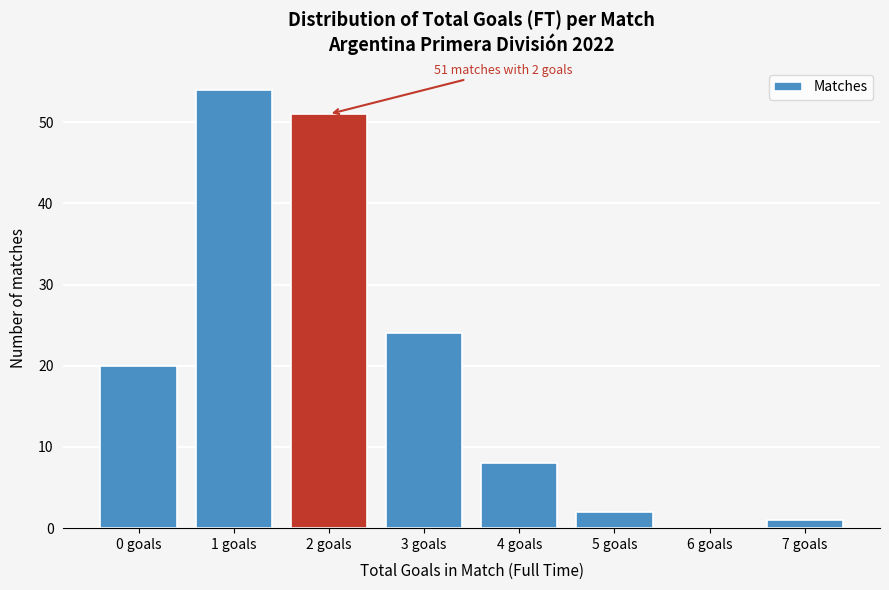

Reading left to right, transcribe all the data shown in this chart.

0 goals=20	1 goals=54	2 goals=51	3 goals=24	4 goals=8	5 goals=2	6 goals=0	7 goals=1